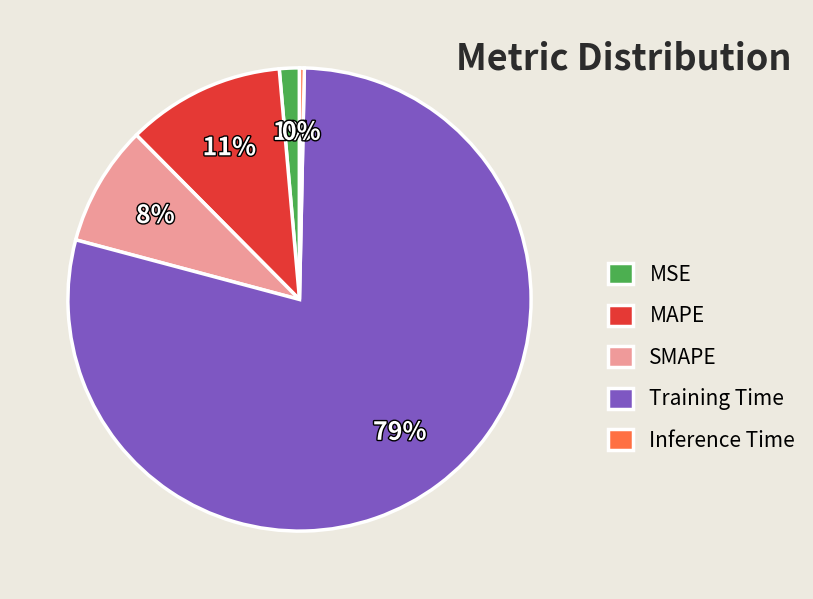

Count the number of slices in the pie.

5